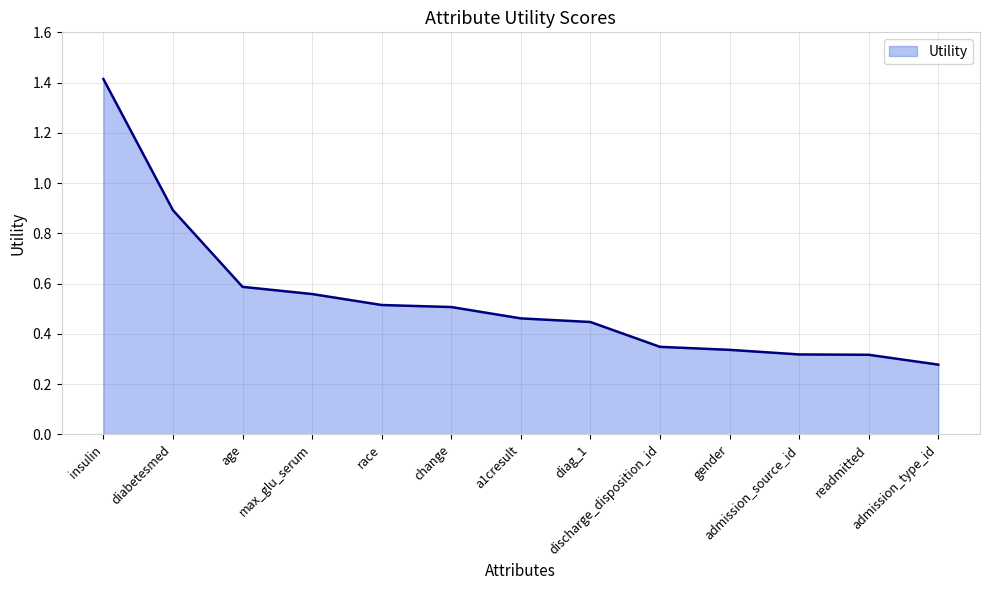

What is the maximum value shown in the chart?

1.4